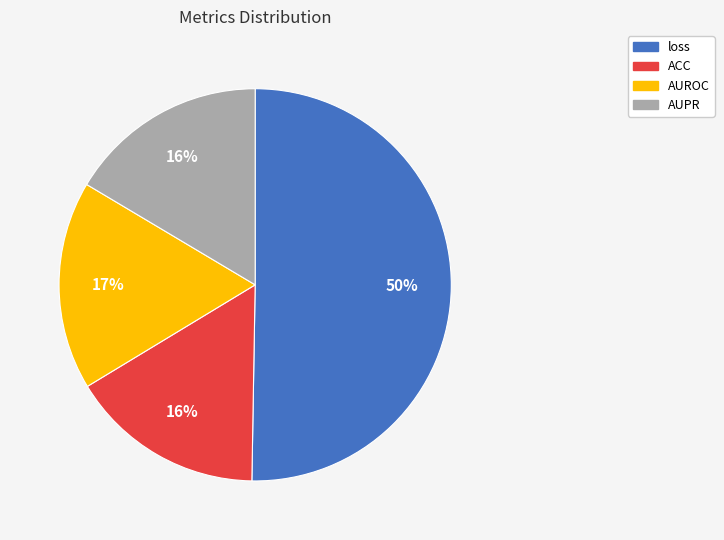

Is it true that loss is 50% of the pie?

True